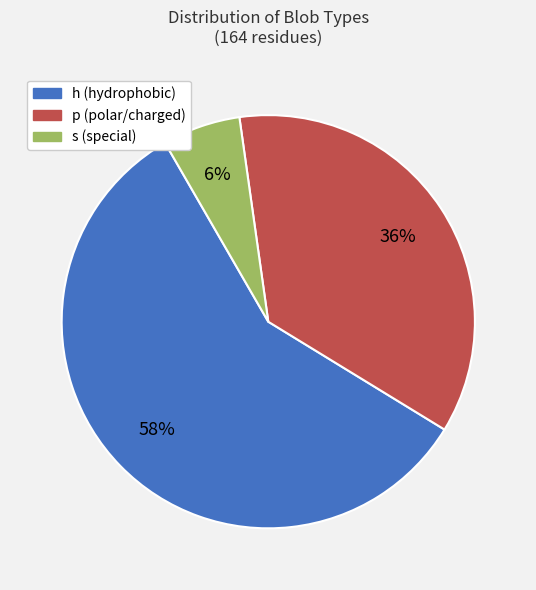

What is the largest slice in the pie chart?

h (hydrophobic)